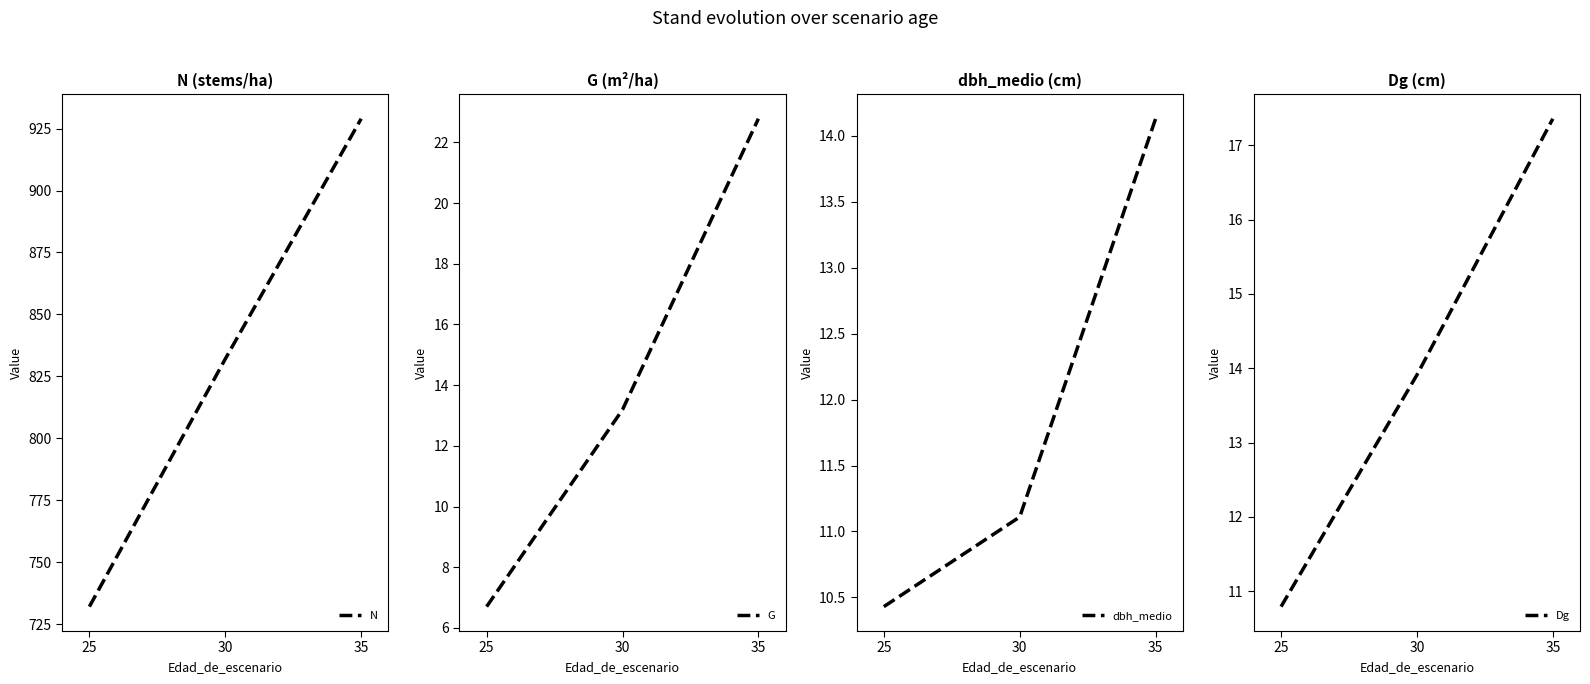

True or false: N and Dg intersect in this chart.

False